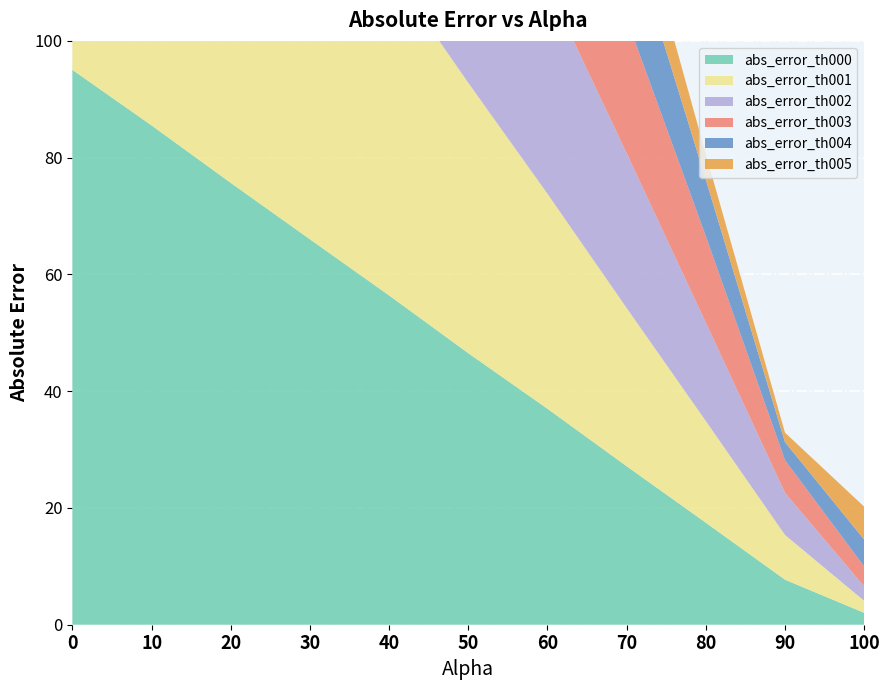

Reading right to left, list all the values displayed in this chart.

abs_error_th000: 100=2.0	90=7.7	80=17.5	70=27.1	60=37.0	50=46.5	40=56.4	30=66.0	20=75.7	10=85.5	0=95.0
abs_error_th001: 100=2.1	90=7.7	80=17.4	70=27.1	60=36.8	50=46.3	40=56.0	30=65.9	20=75.5	10=85.4	0=94.7
abs_error_th002: 100=2.5	90=7.2	80=16.9	70=26.5	60=35.6	50=44.6	40=53.5	30=64.8	20=74.2	10=83.5	0=92.7
abs_error_th003: 100=3.4	90=5.6	80=14.8	70=23.1	60=30.1	50=37.8	40=46.0	30=58.0	20=66.8	10=75.8	0=84.1
abs_error_th004: 100=4.6	90=3.1	80=9.7	70=16.4	60=23.2	50=27.6	40=36.1	30=43.8	20=50.8	10=57.1	0=63.9
abs_error_th005: 100=5.6	90=1.6	80=4.4	70=9.2	60=15.1	50=20.0	40=24.0	30=27.9	20=33.4	10=37.2	0=42.7